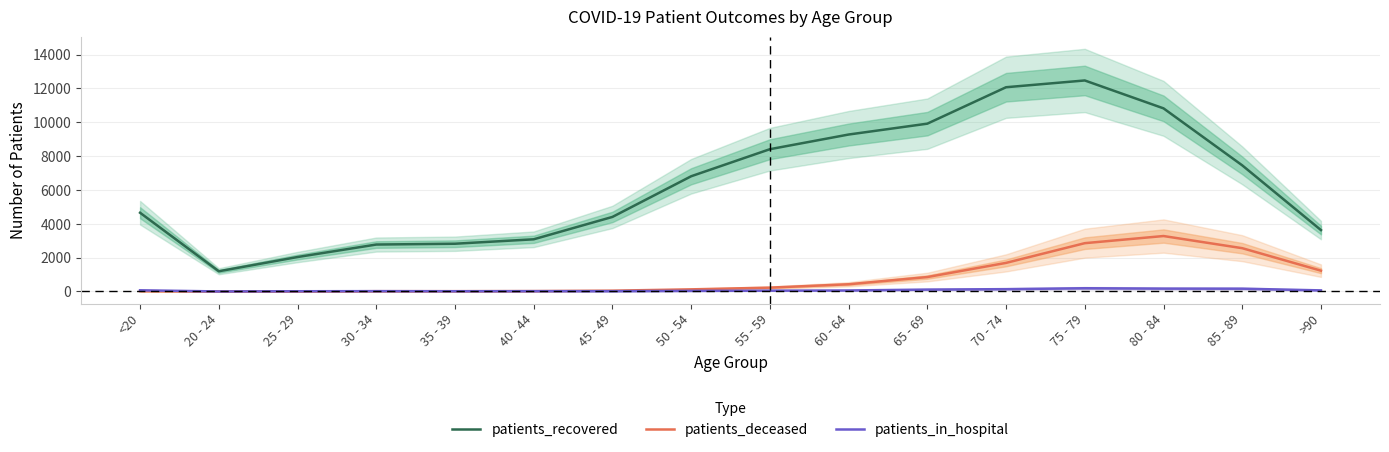

What are all the series names shown in the legend?

patients_recovered, patients_deceased, patients_in_hospital